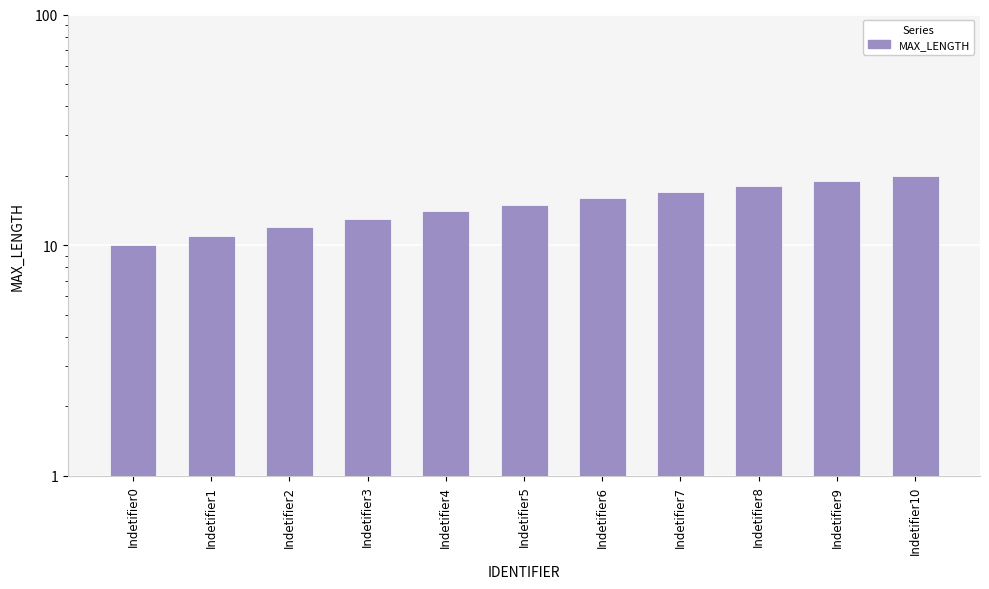

Which category has the highest value across all series?

Indetifier10